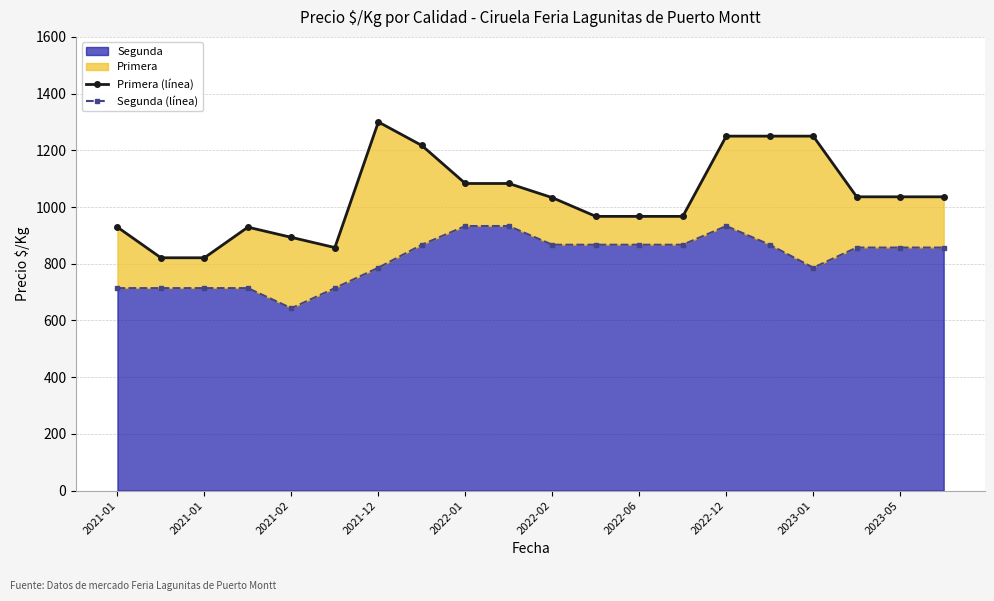

How many values in the Segunda (línea) series are below 857?

8